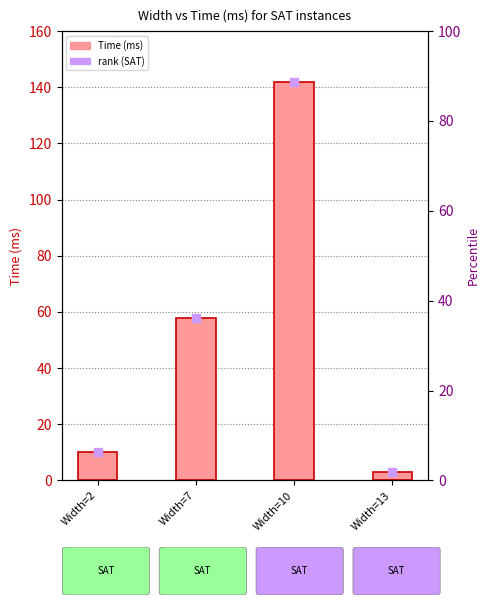

At which category is the sum across all series the highest?

Width=10